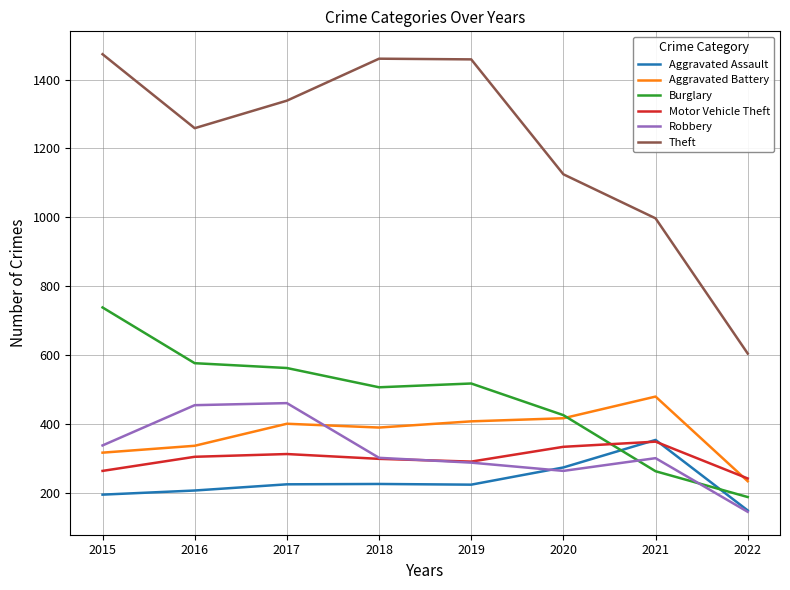

True or false: Aggravated Battery has more than 0 points higher than both neighbors.

True